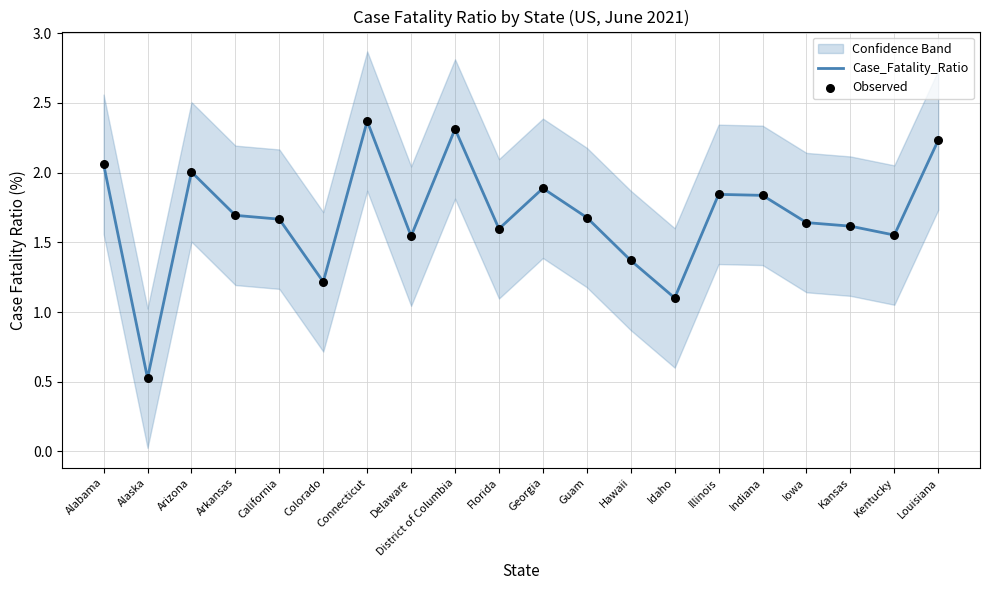

Read the Case_Fatality_Ratio value at Alaska.

0.5